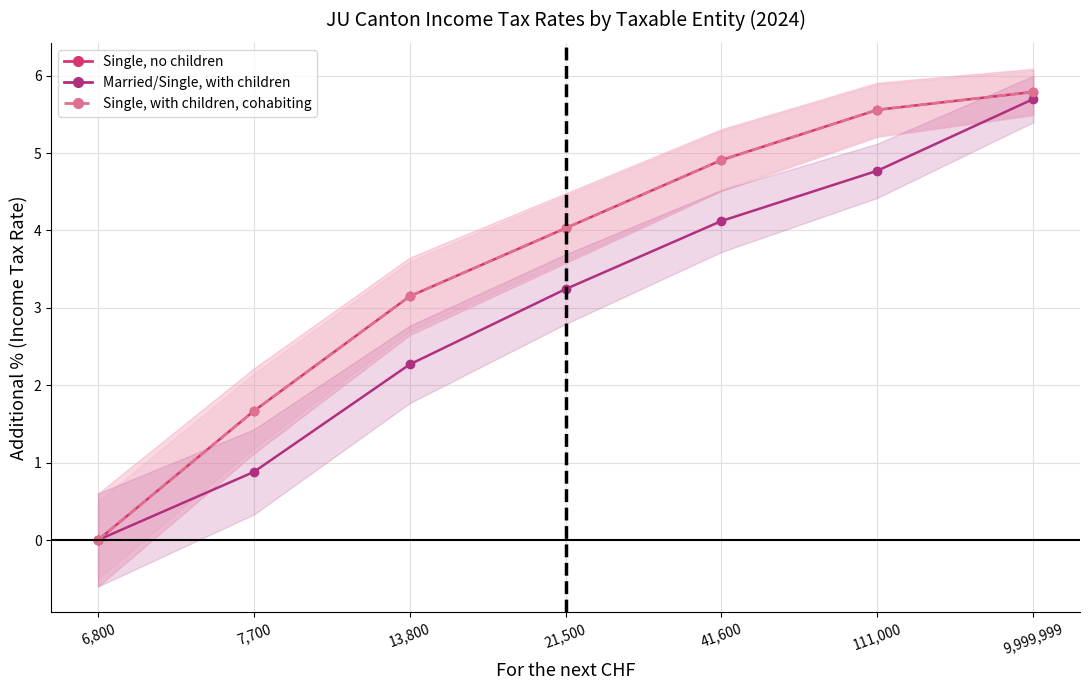

Is it true that Single, no children (line) equals 3.1 at 111,000?

False